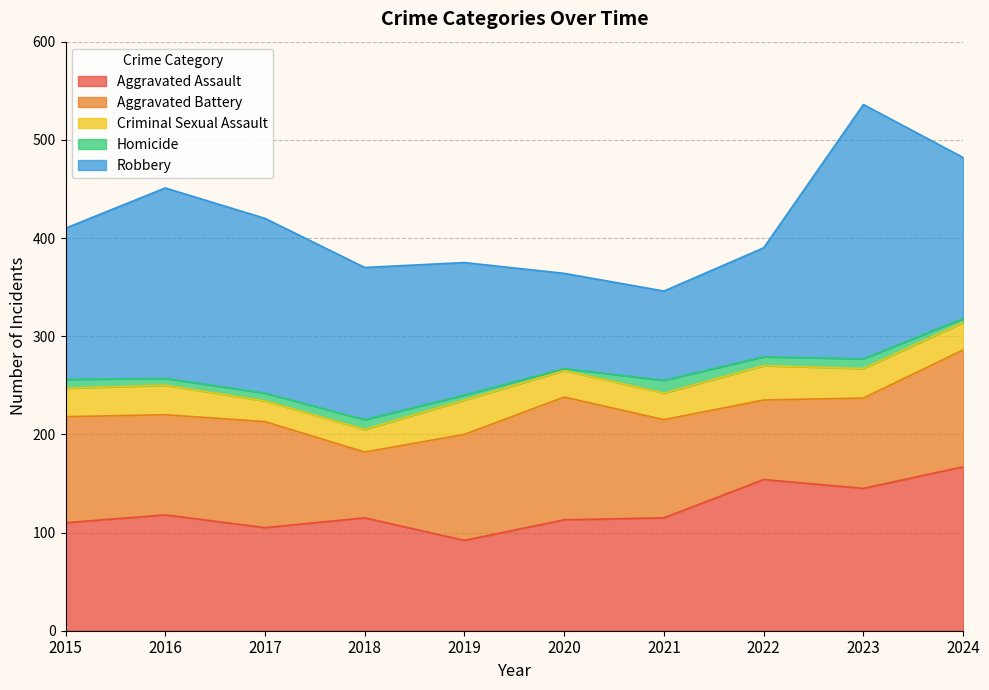

Is the value of Aggravated Assault at 2024 greater than the value of Criminal Sexual Assault at 2015?

Yes